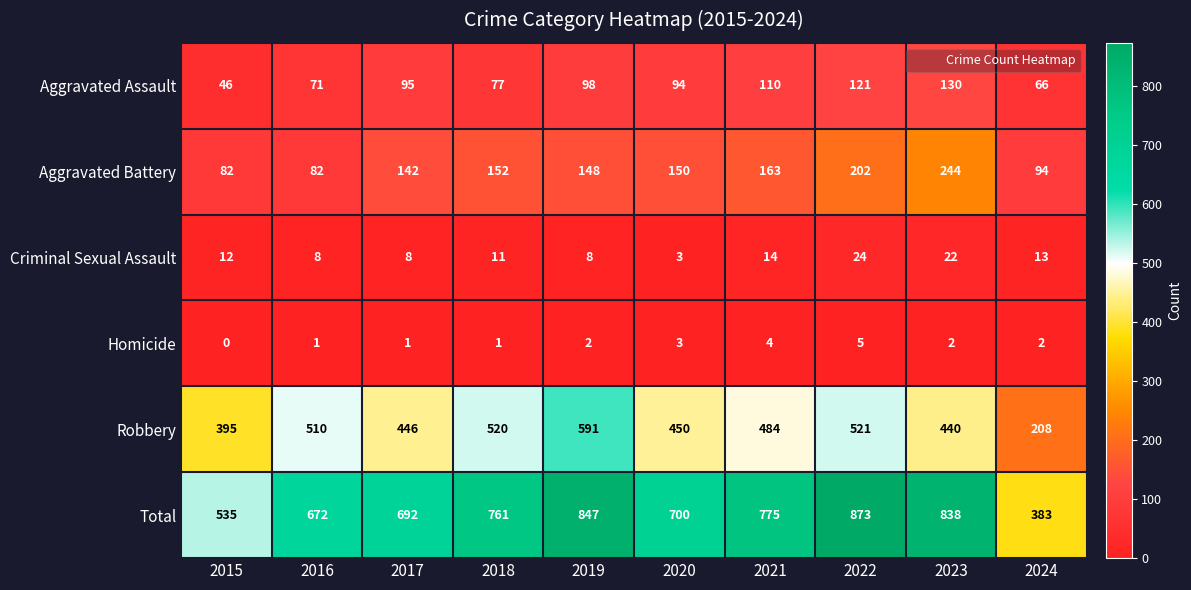

At how many categories does at least one series exceed 153?

10